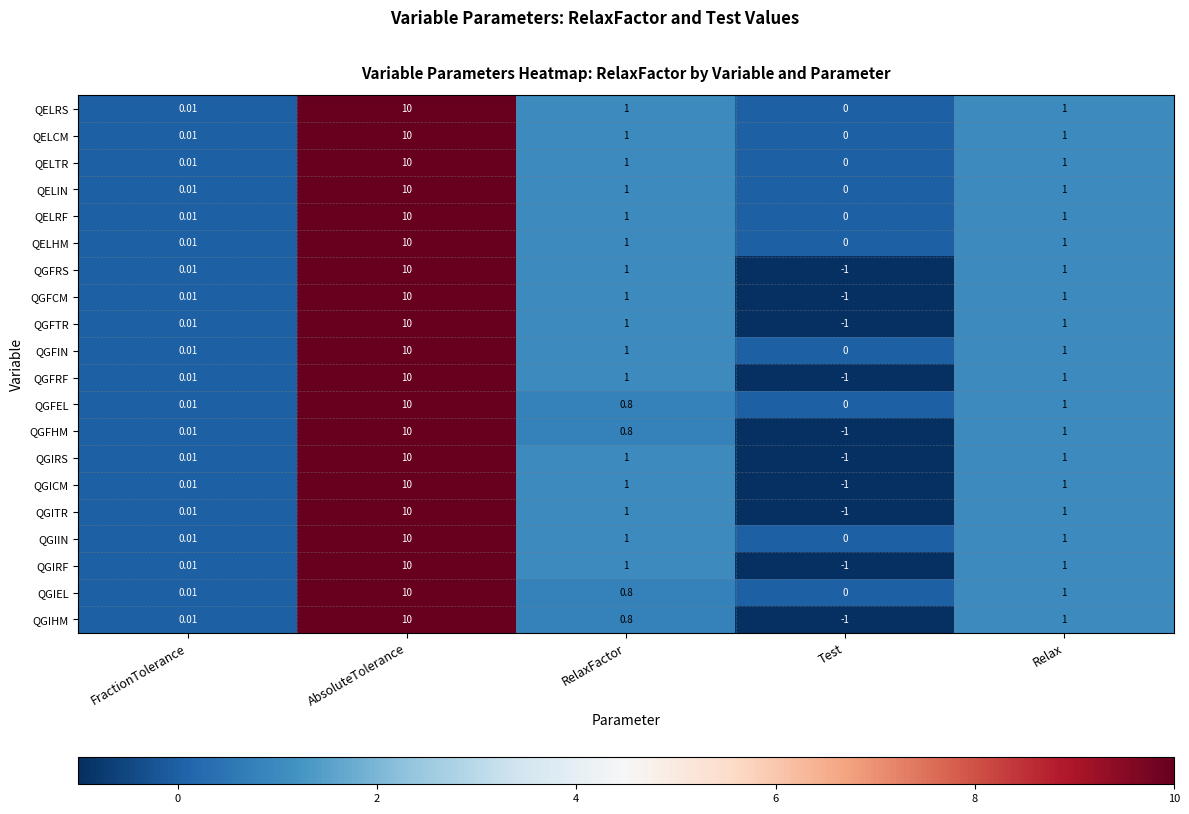

At which label does QGICM first exceed 1?

AbsoluteTolerance